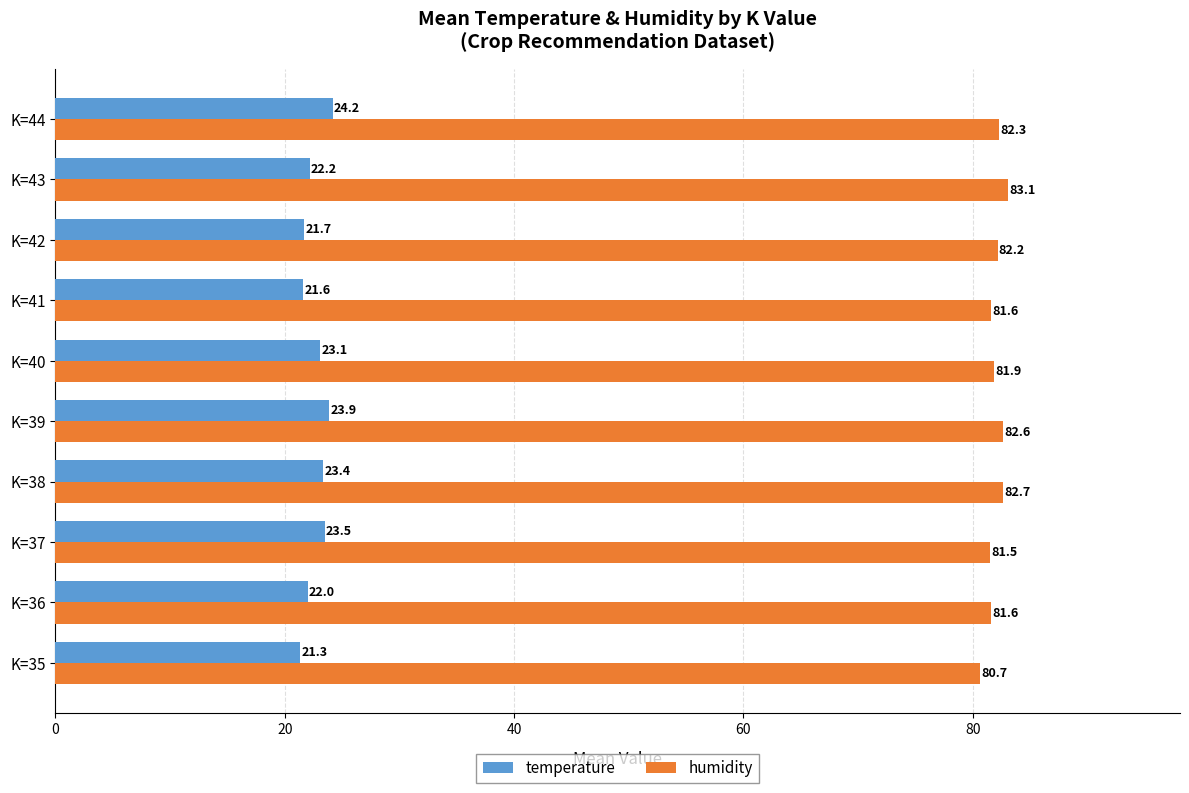

Where is humidity nearest to the value 81?

K=35